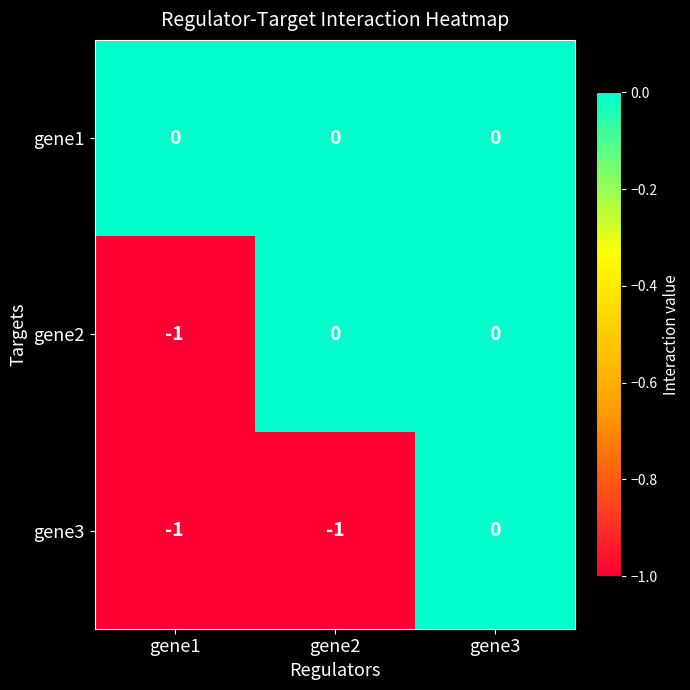

List the series in order of their overall mean, highest first.

gene1, gene2, gene3